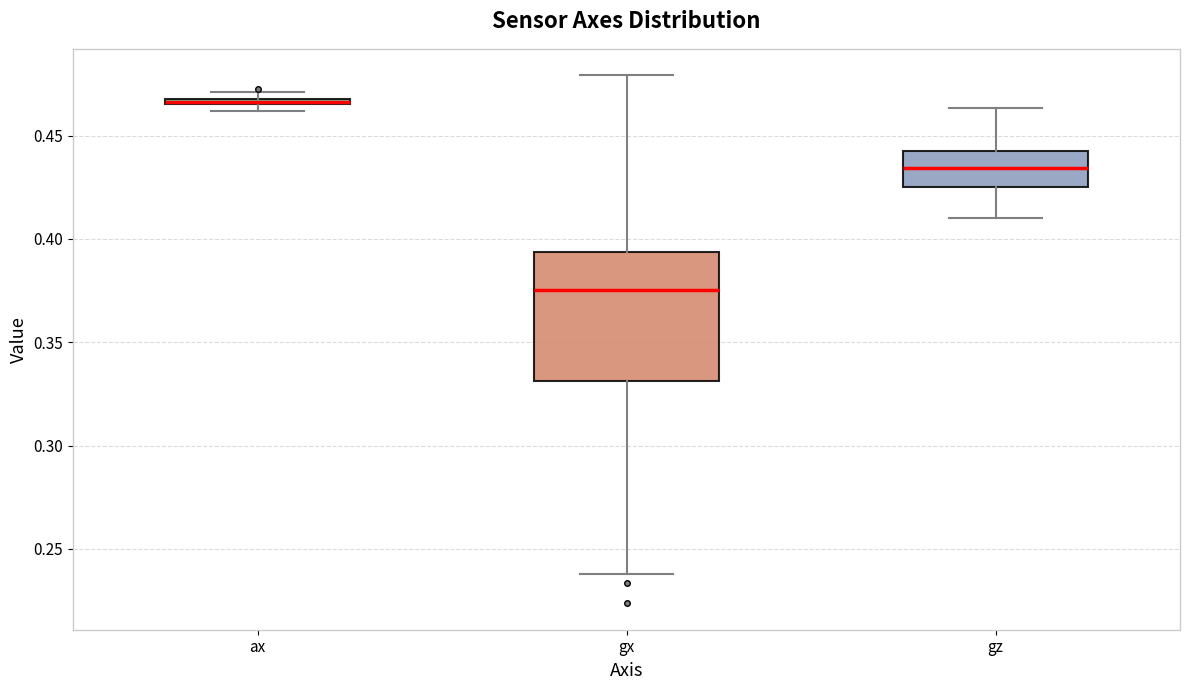

Which box is the tallest, from its lower edge to its upper edge?

gx